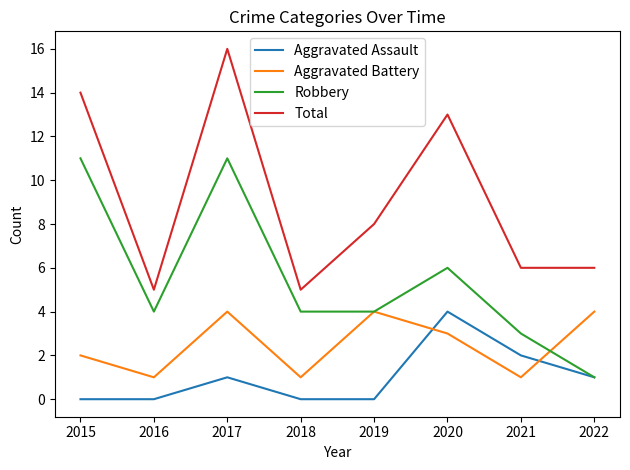

Is this an area chart (filled region under the line)?

No